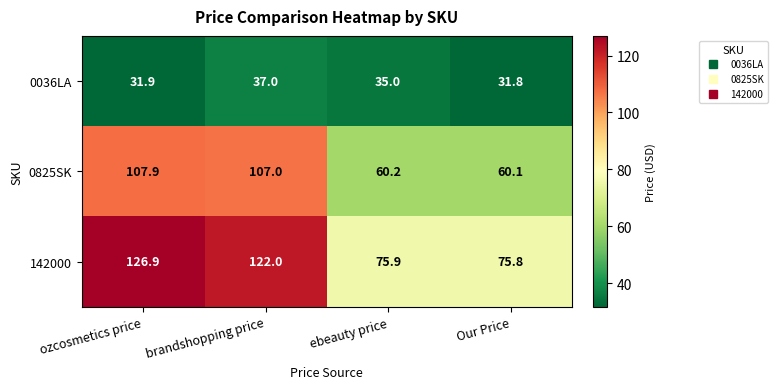

Reading right to left, transcribe all the data shown in this chart.

0036LA: Our Price=31.8	ebeauty price=35.0	brandshopping price=37.0	ozcosmetics price=31.9
0825SK: Our Price=60.1	ebeauty price=60.2	brandshopping price=107.0	ozcosmetics price=107.9
142000: Our Price=75.8	ebeauty price=75.9	brandshopping price=122.0	ozcosmetics price=126.9